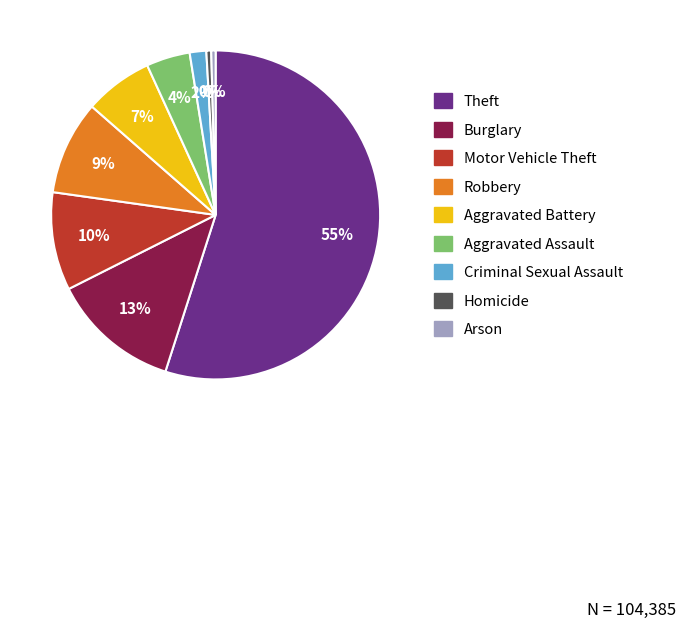

To the nearest percent, what is the combined percentage of Arson and Criminal Sexual Assault?

2%